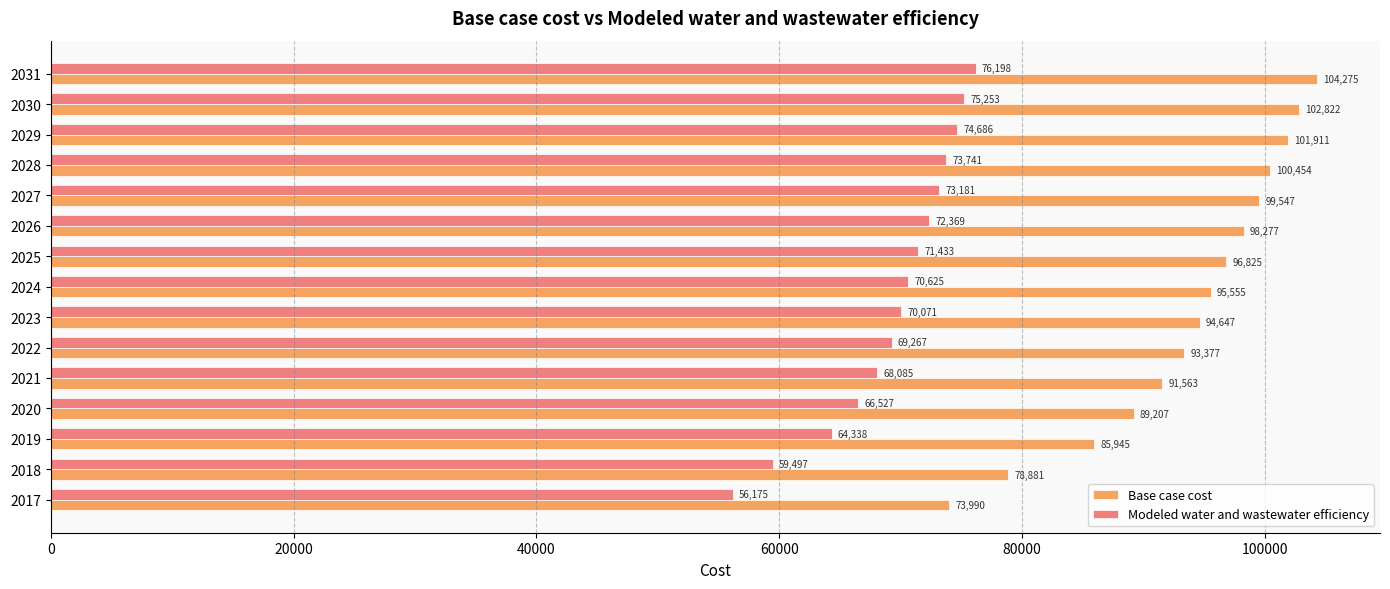

How many categories are shown in the chart?

15